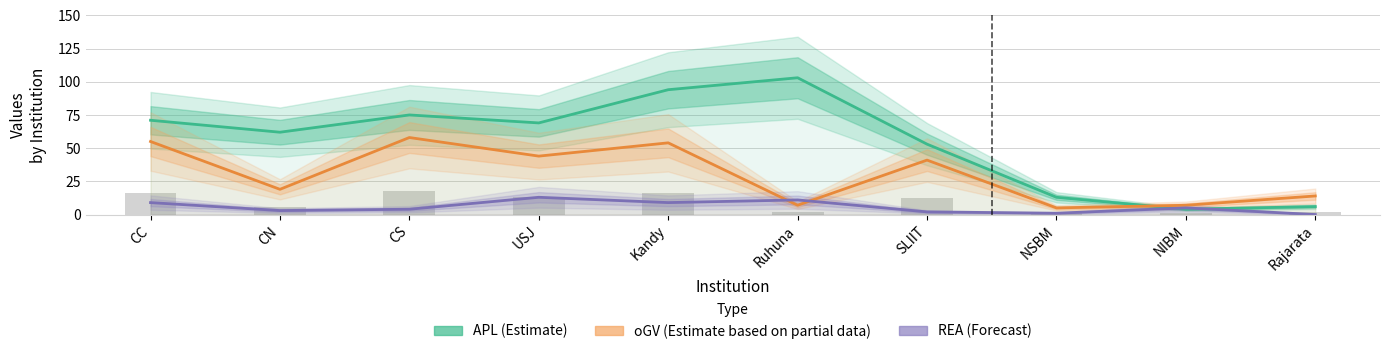

How many categories are shown in the chart?

10